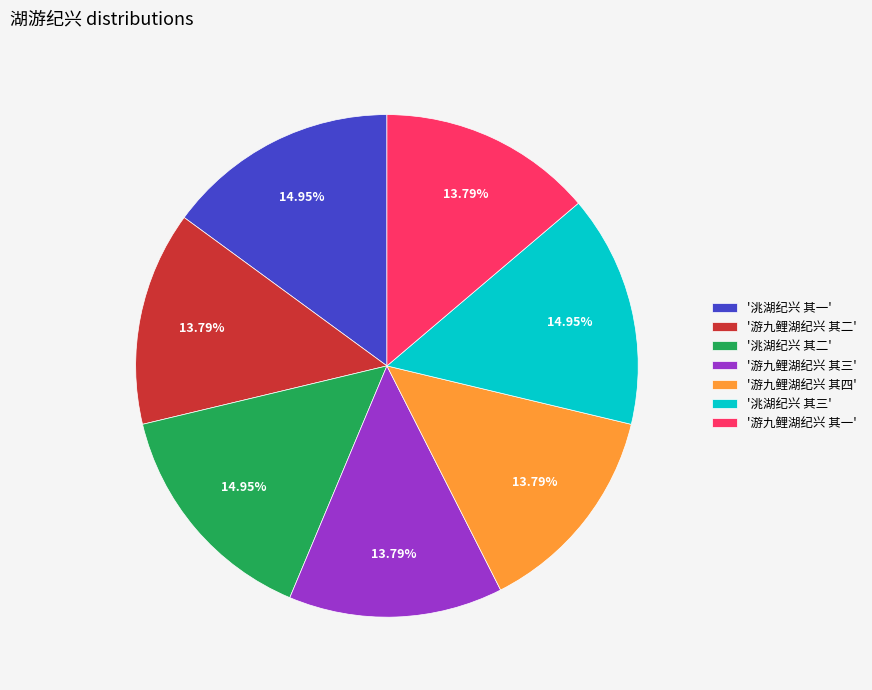

Does '洮湖纪兴 其三' account for over 50% of the chart?

No